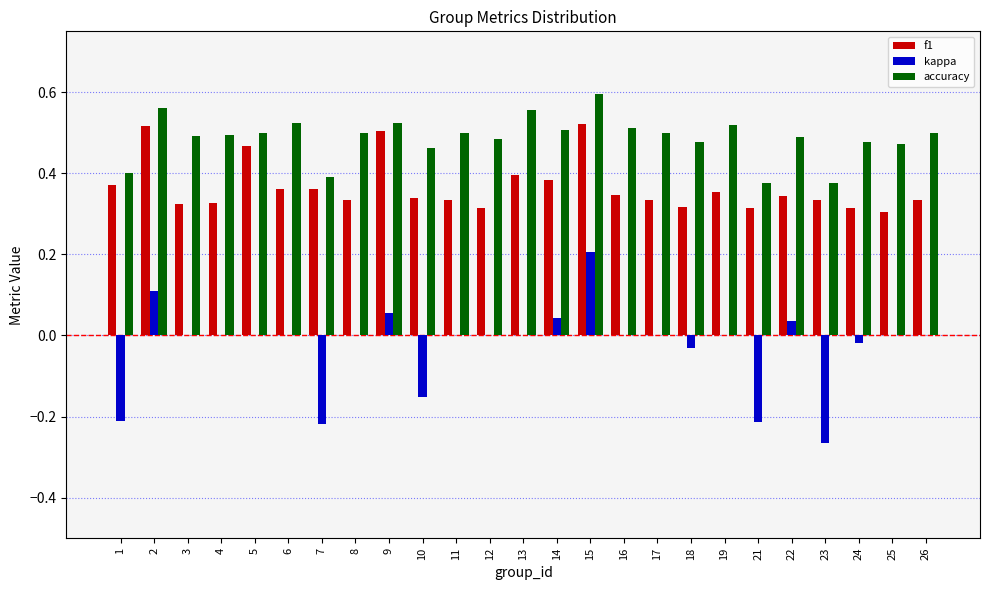

At which category is the sum across all series the highest?

15